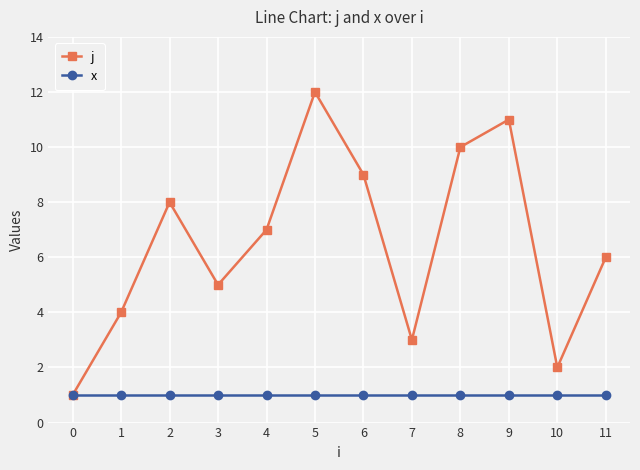

True or false: j has more than 2 points higher than both neighbors.

True